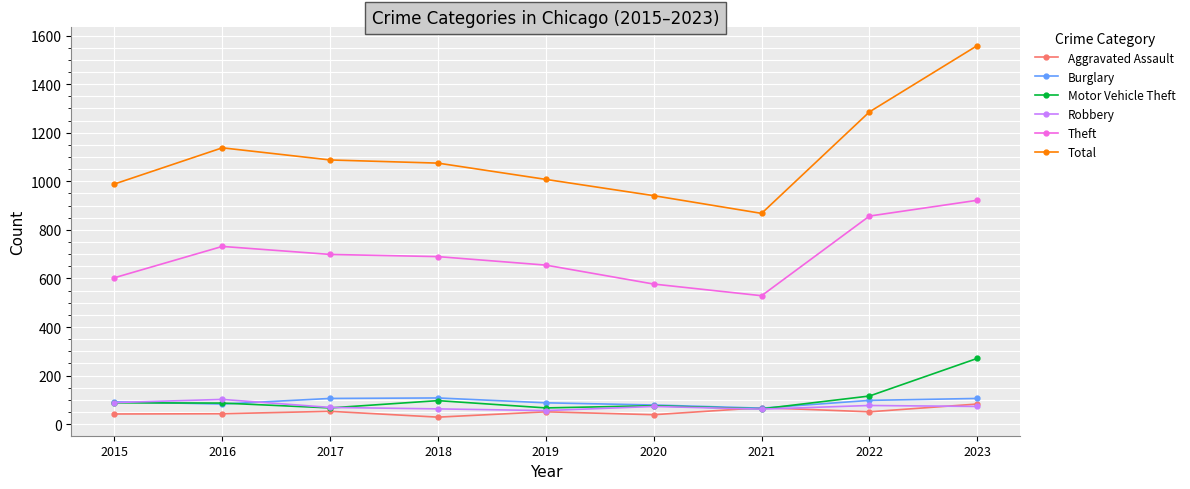

True or false: Total has more than 2 interior local peaks.

False